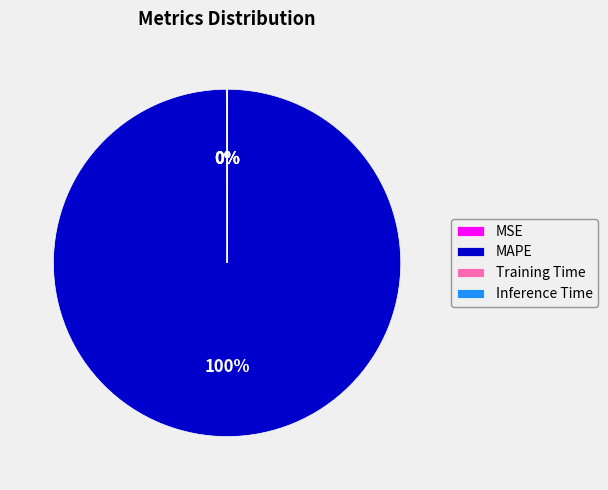

The MAPE slice represents 100% of the pie. True or false?

True